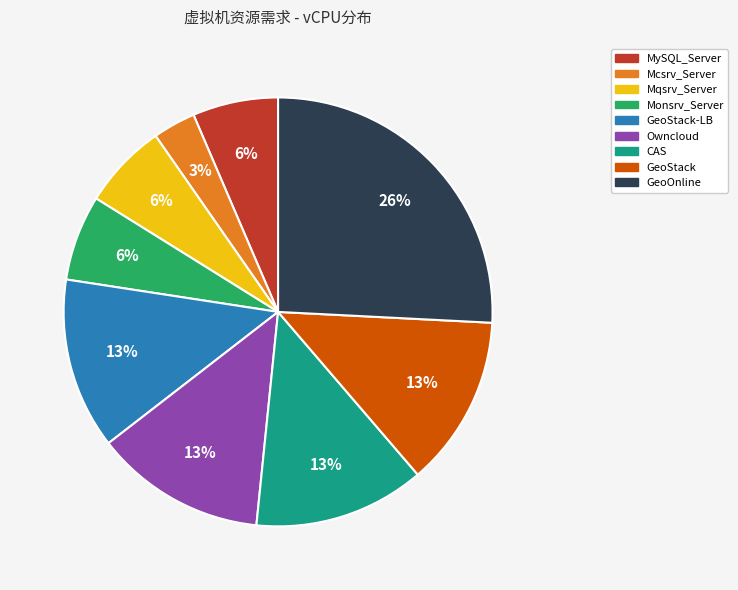

Is there any slice that represents more than half of the pie?

No